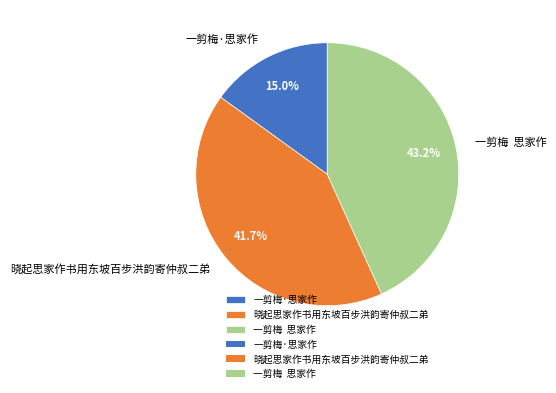

What percentage is the 晓起思家作书用东坡百步洪韵寄仲叔二弟 slice, to the nearest percent?

42%